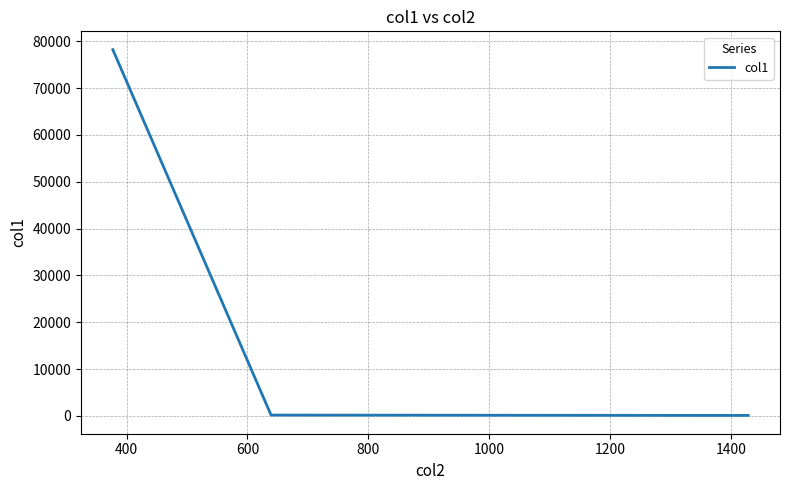

What is the difference between the maximum and minimum values?

78101.5